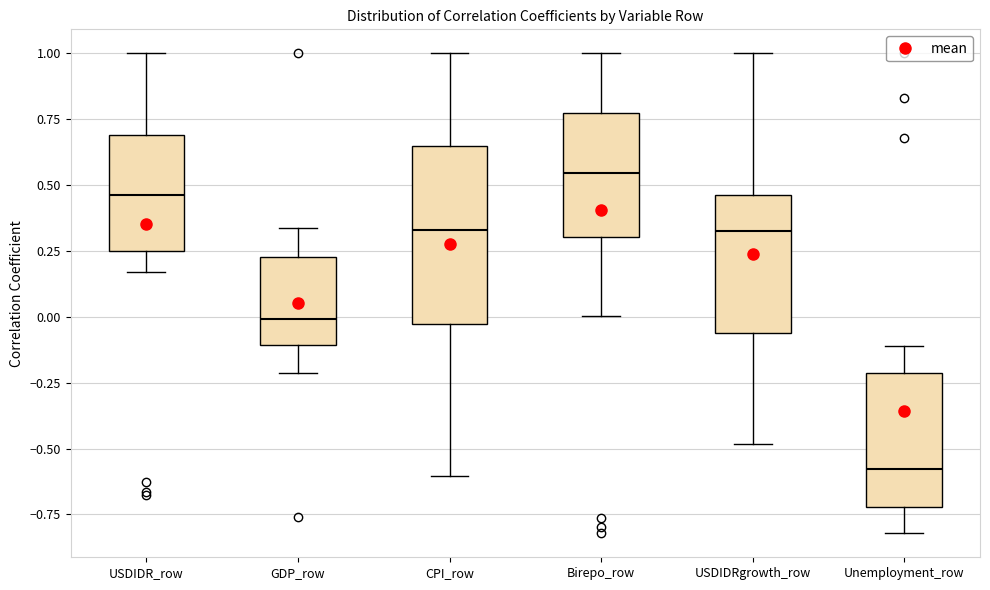

Comparing the boxes themselves (not the whiskers), which one is the tallest?

CPI_row